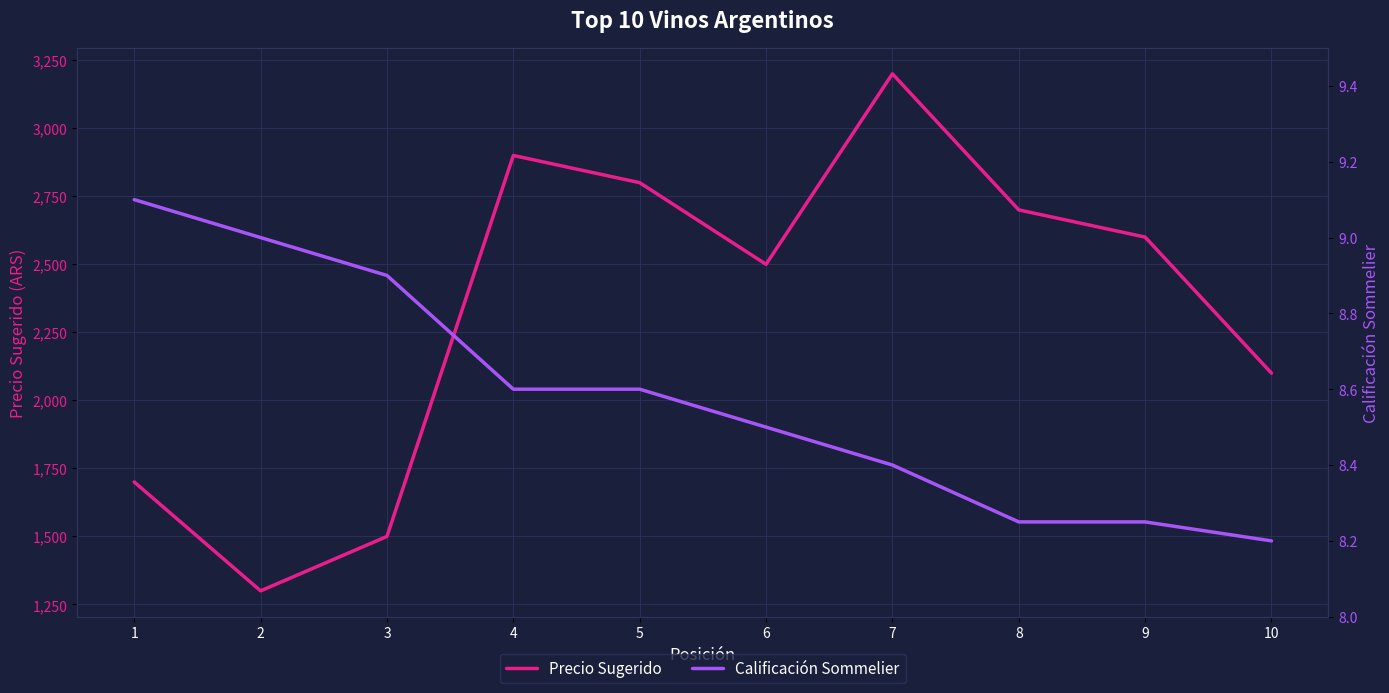

Count the Calificación Sommelier values in the range 8 to 9.

9